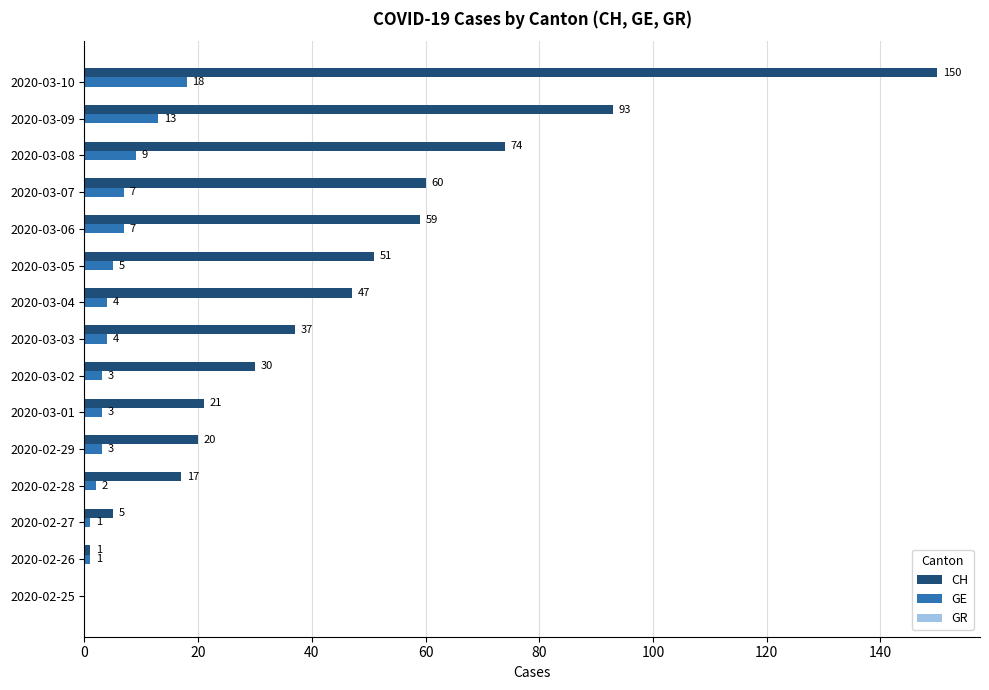

The value of CH at 2020-03-04 is 18. True or false?

False